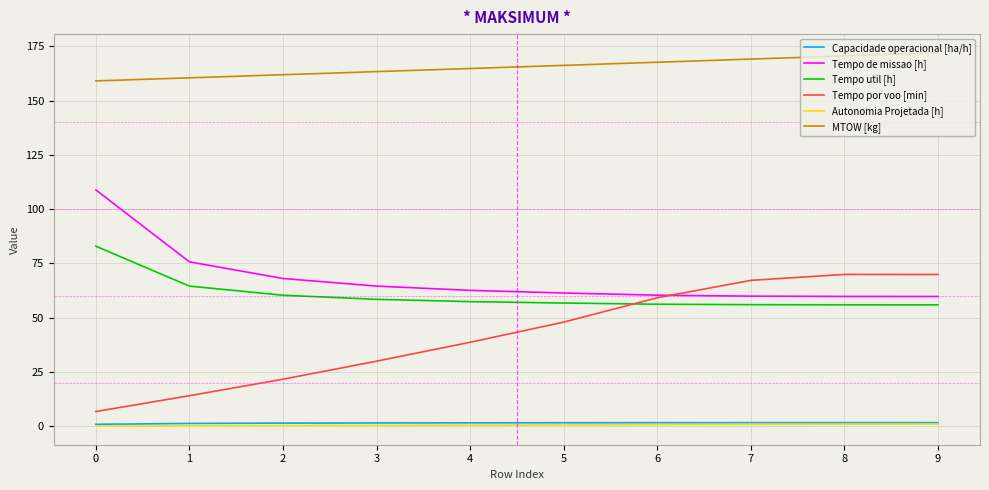

Is the value of MTOW [kg] at 0 greater than the value of Capacidade operacional [ha/h] at 0?

Yes